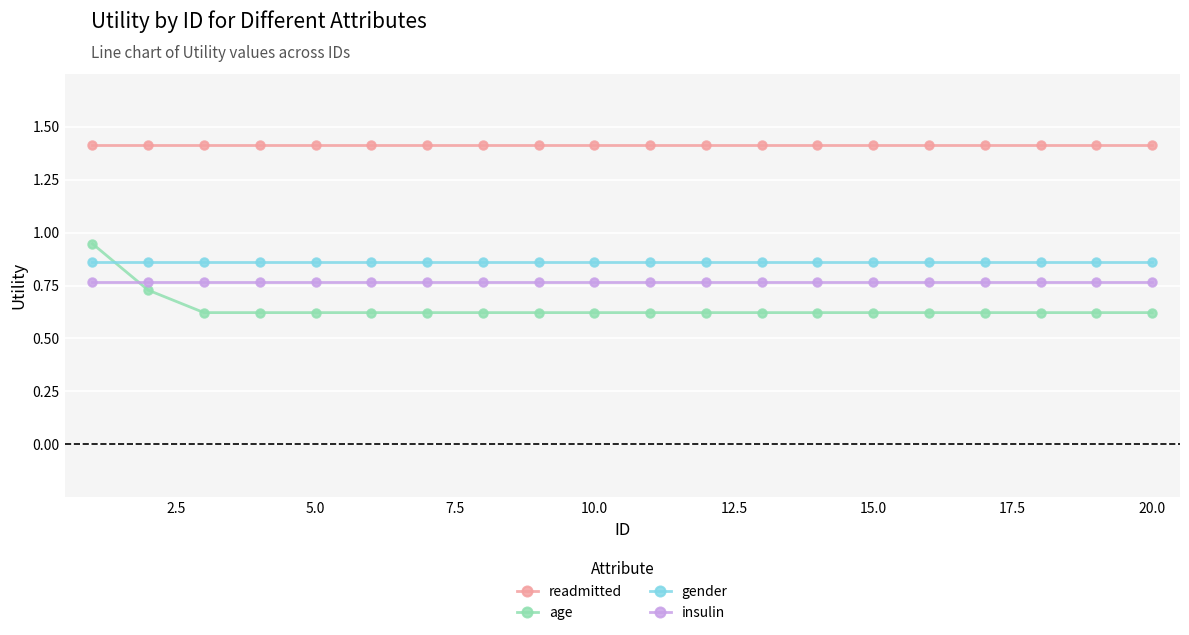

True or false: gender and readmitted cross at least once.

False